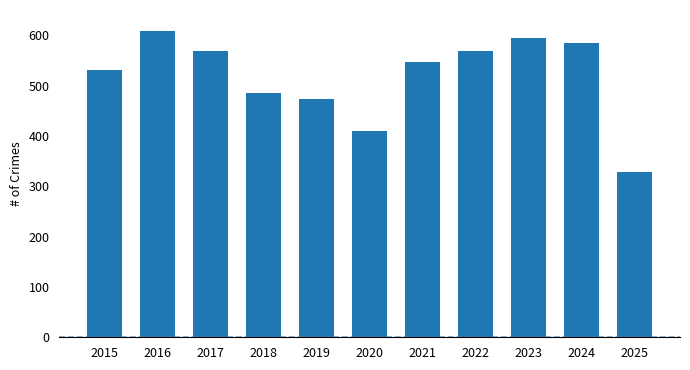

What is the sum of all values?

5699